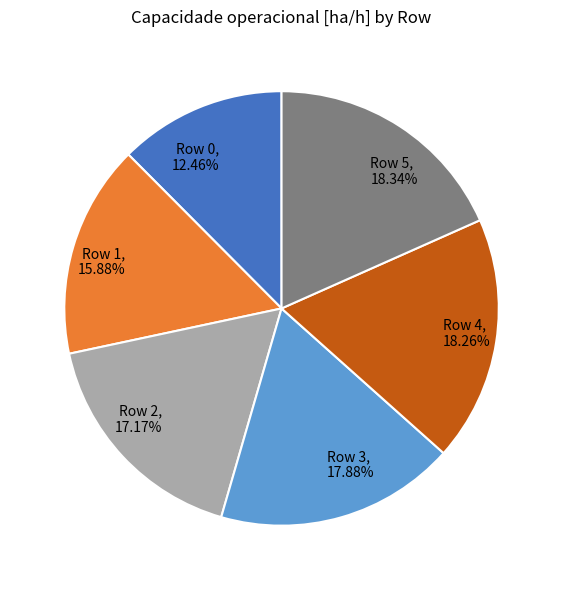

What percentage is NOT represented by Row 3?

82.1%